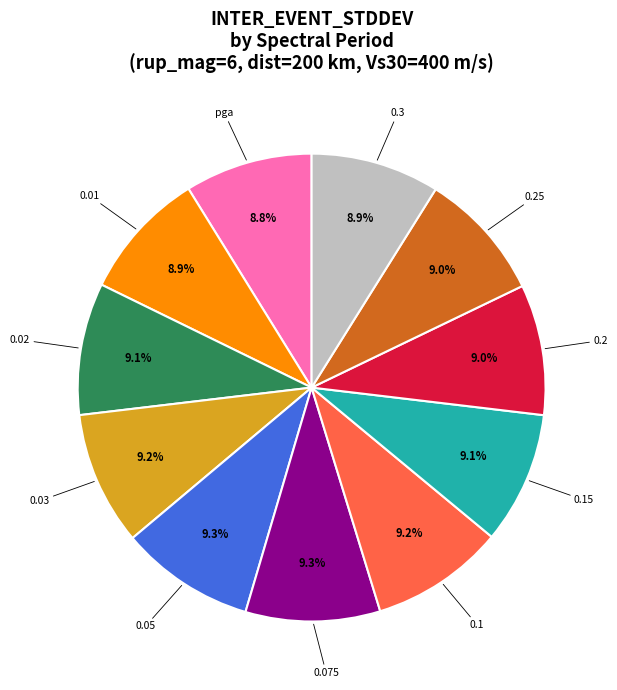

Is there any slice that represents more than half of the pie?

No